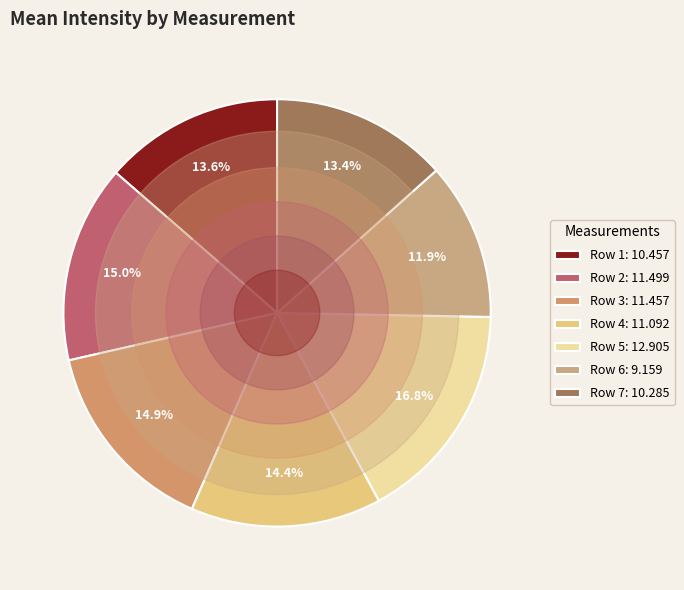

Is it true that Row 7 is 22% of the pie?

False